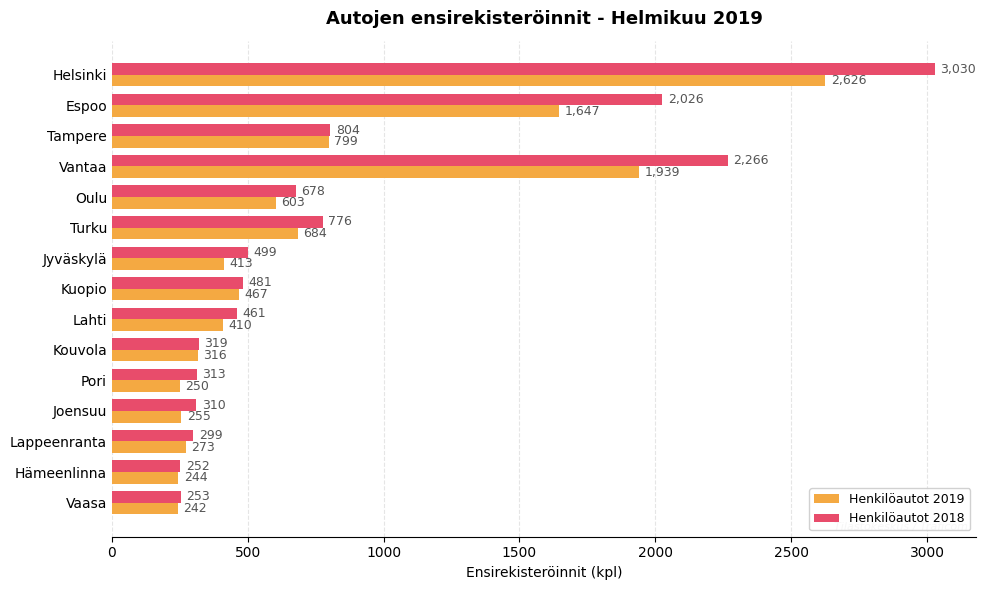

Is it true that Henkilöautot 2018 equals 1326 at Turku?

False